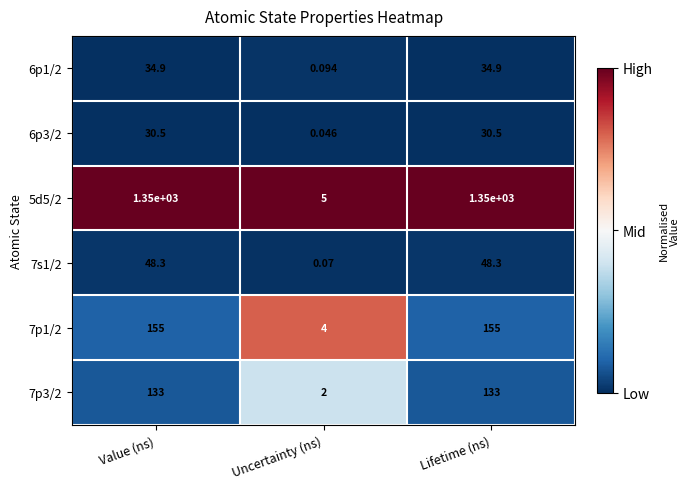

List the series in order of their peak value, highest first.

5d5/2, 7p1/2, 7p3/2, 7s1/2, 6p1/2, 6p3/2